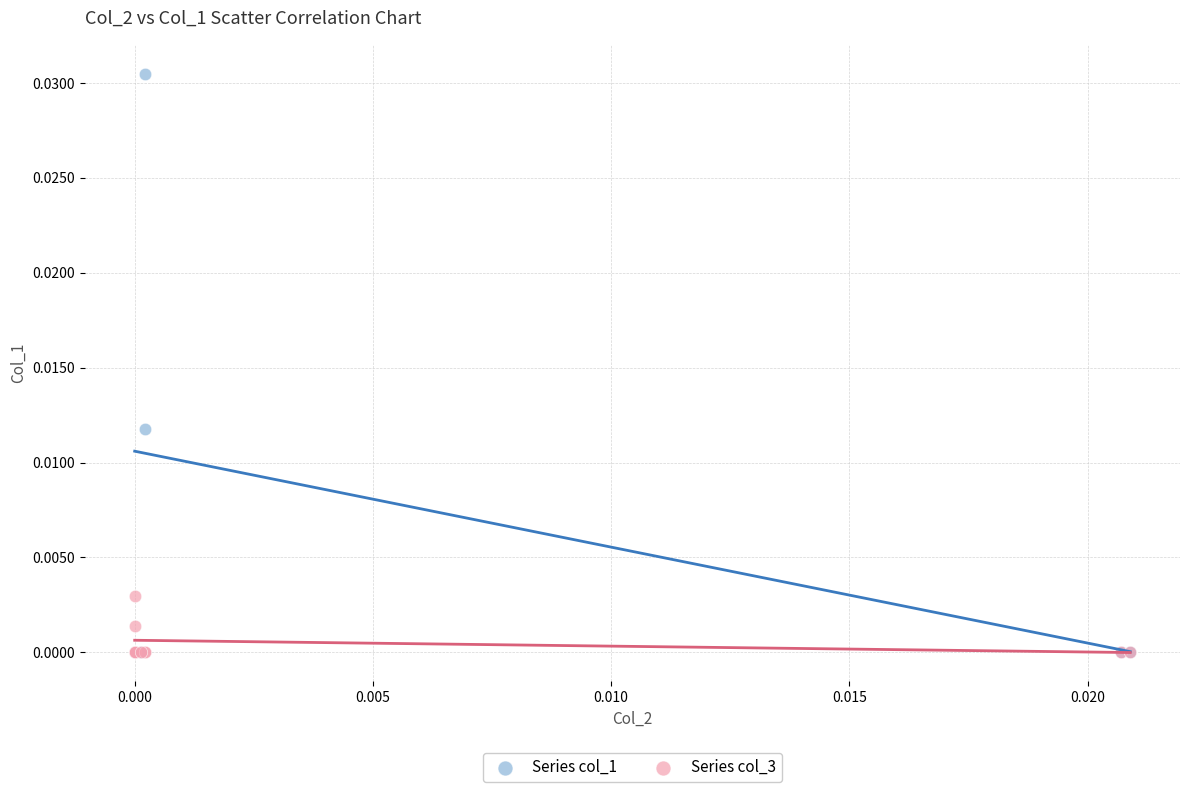

Which series contains the highest Y value?

Series col_1